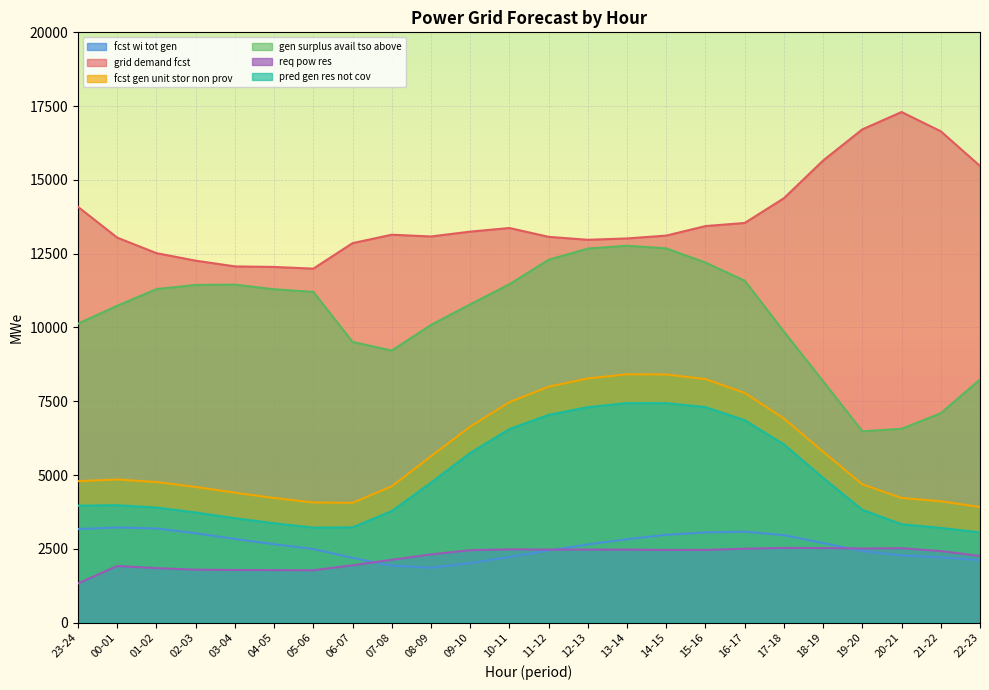

What is the label of the 3rd point from the left?

01-02